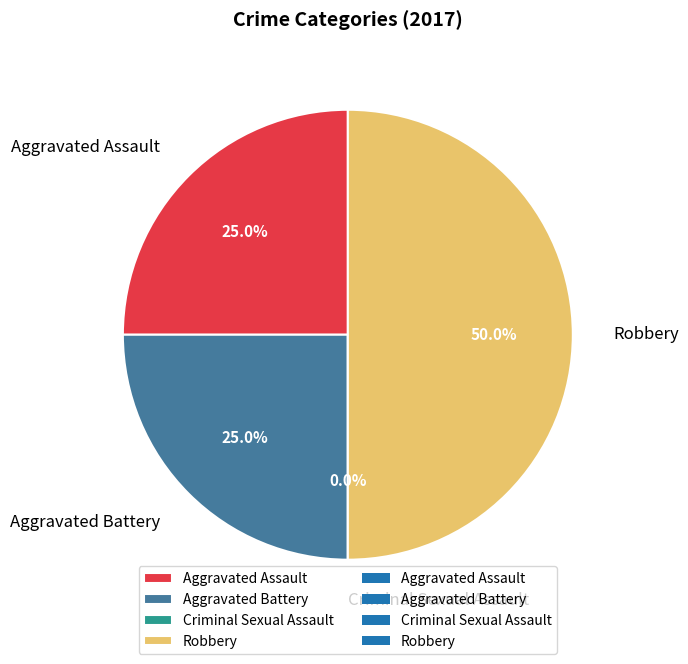

To the nearest percent, what portion does Aggravated Battery represent?

25%